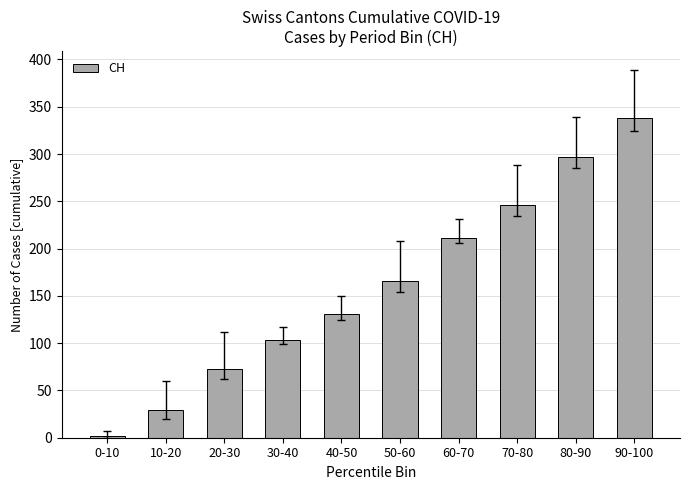

Which label corresponds to the largest value in the chart?

90-100